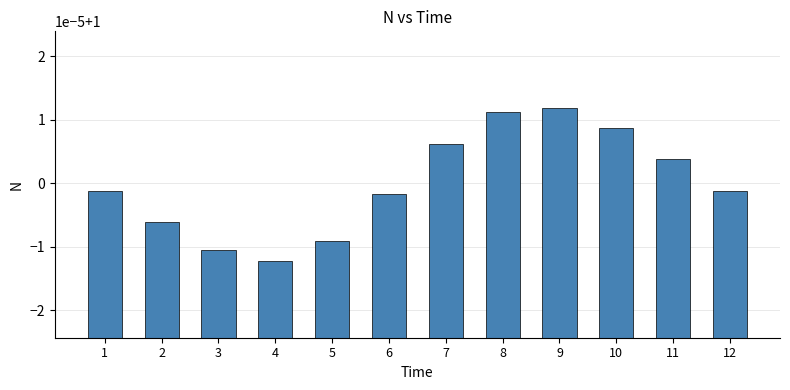

What is the value of the 9th bar from the left?

1.0